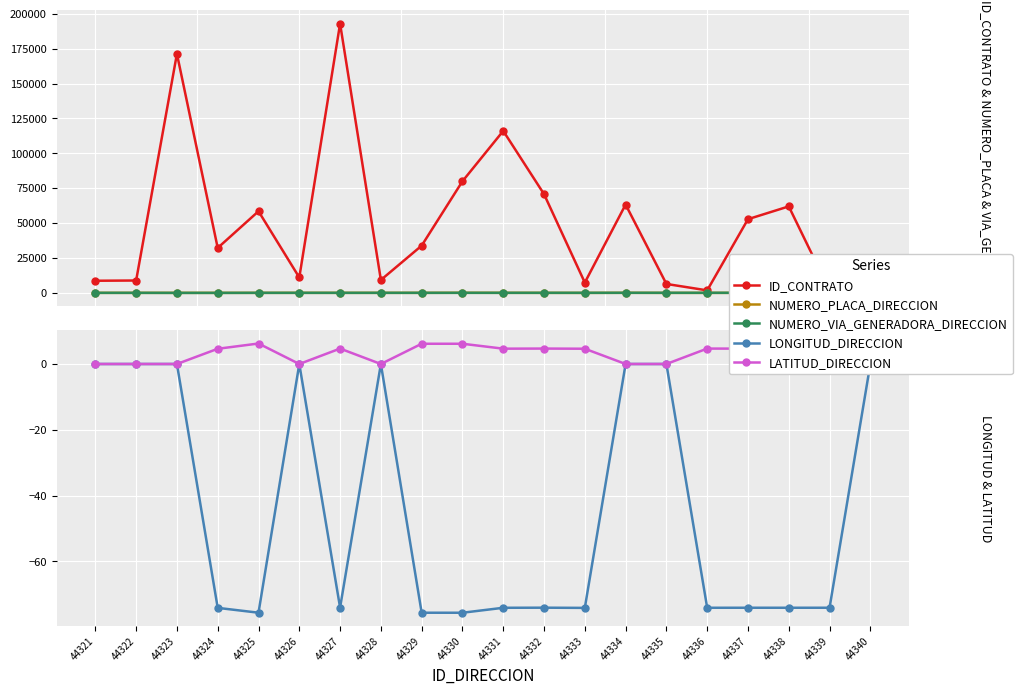

At how many categories does at least one series exceed 110524?

3